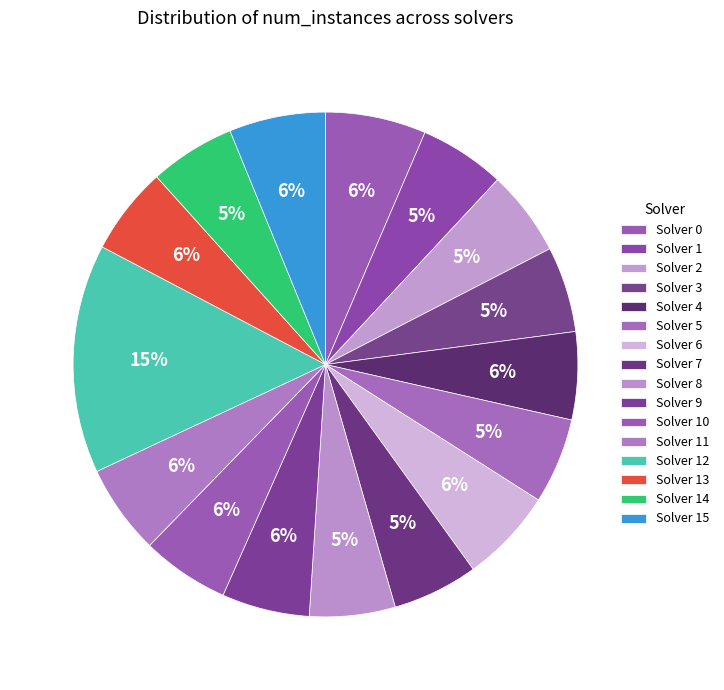

How many slices are in this pie chart?

16